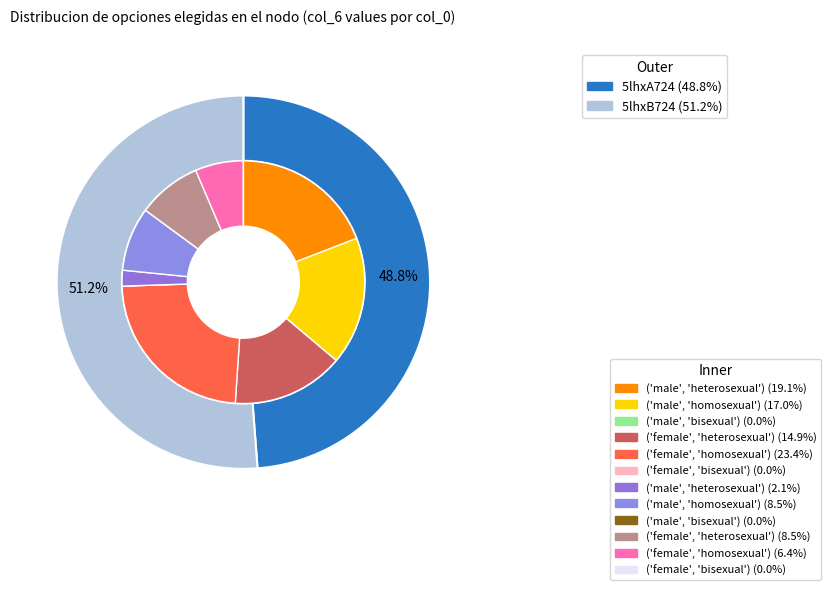

Approximately how many times larger is the value at 5lhxB724 compared to 5lhxA724?

1.0